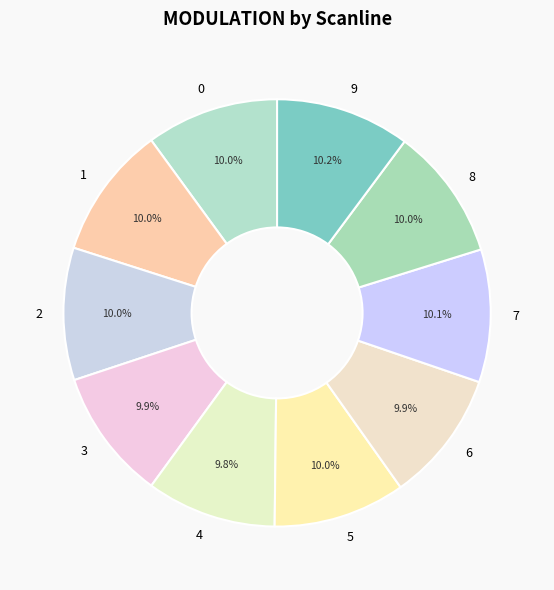

Does 5 account for over 50% of the chart?

No